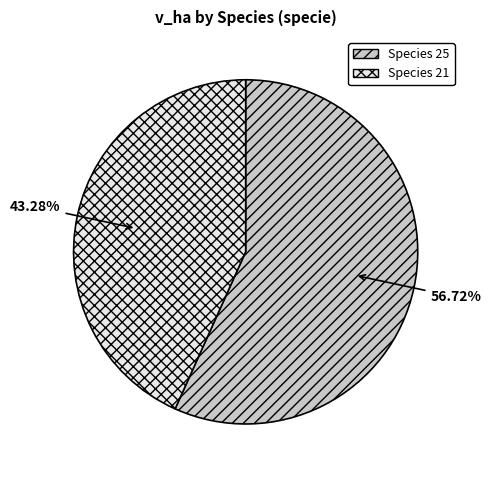

How many slices are in this pie chart?

2